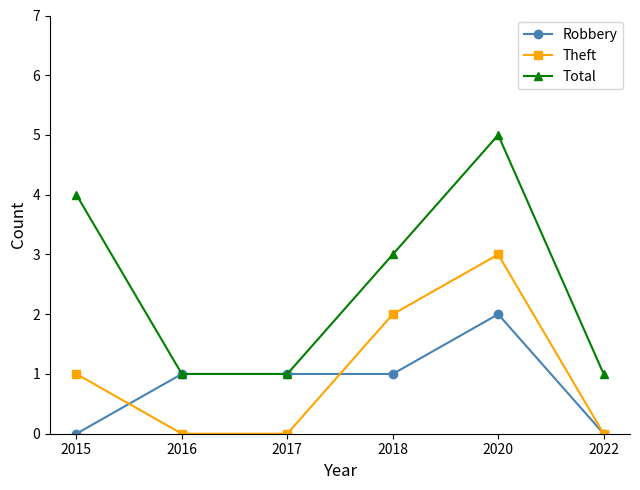

Which series has the widest spread of values?

Total